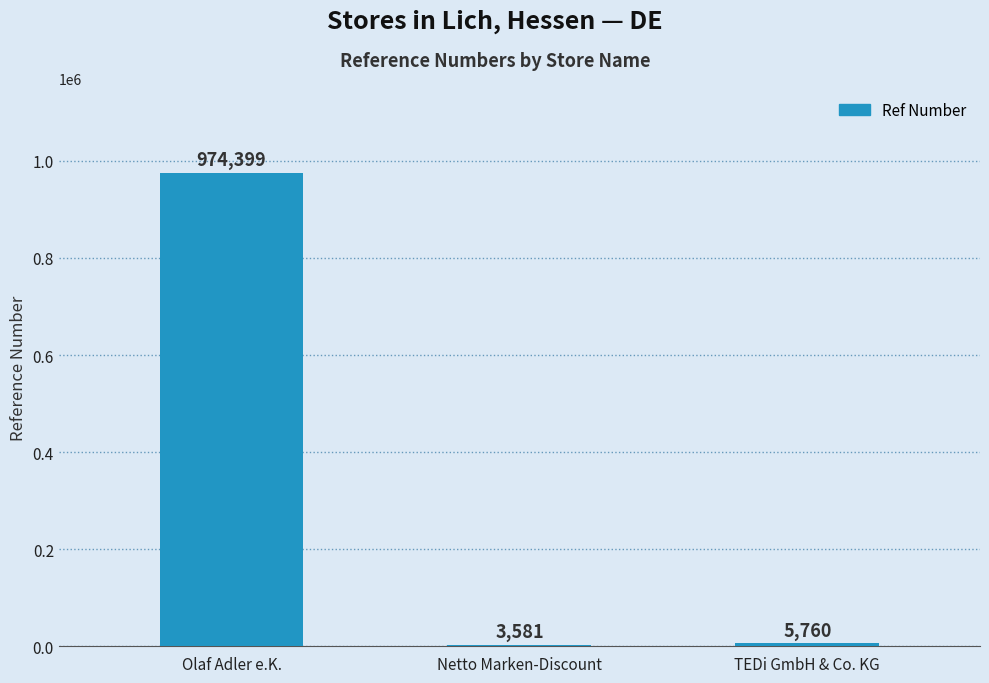

Rank the categories by value from highest to lowest.

Olaf Adler e.K., TEDi GmbH & Co. KG, Netto Marken-Discount